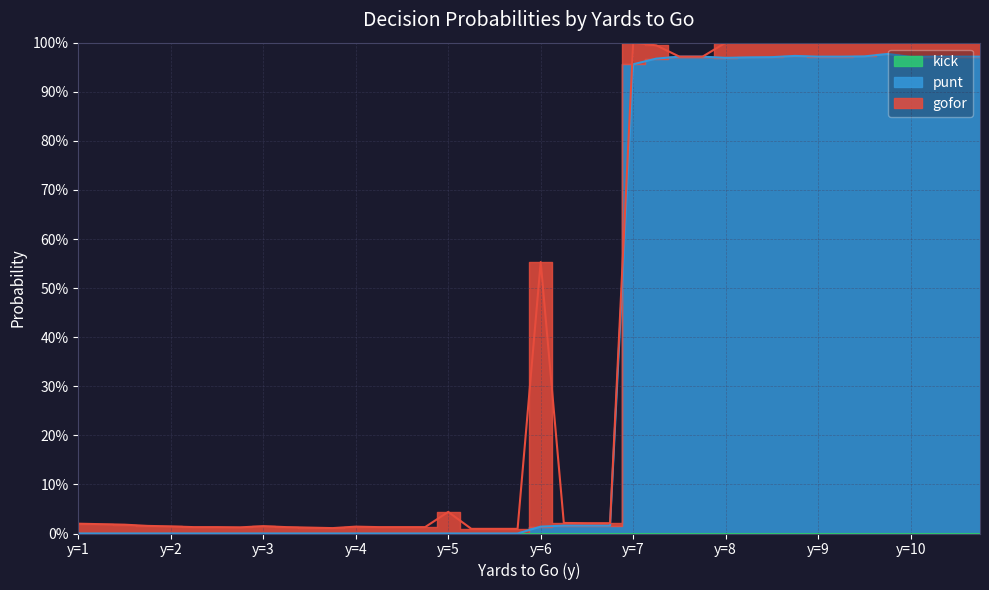

List the series in order of their peak value, lowest first.

kick, gofor, punt